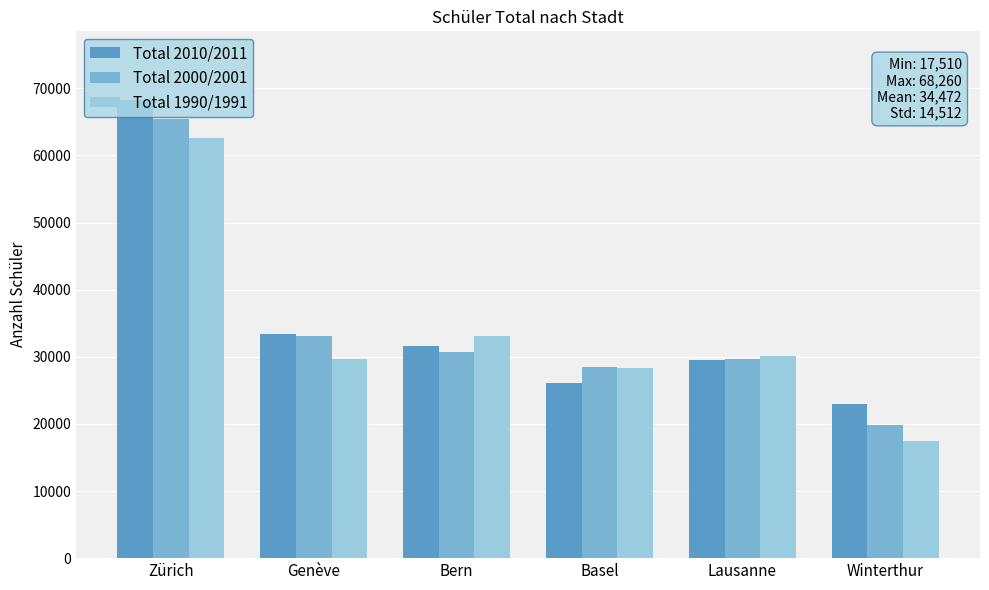

Read the Total 2010/2011 value at Bern.

31667